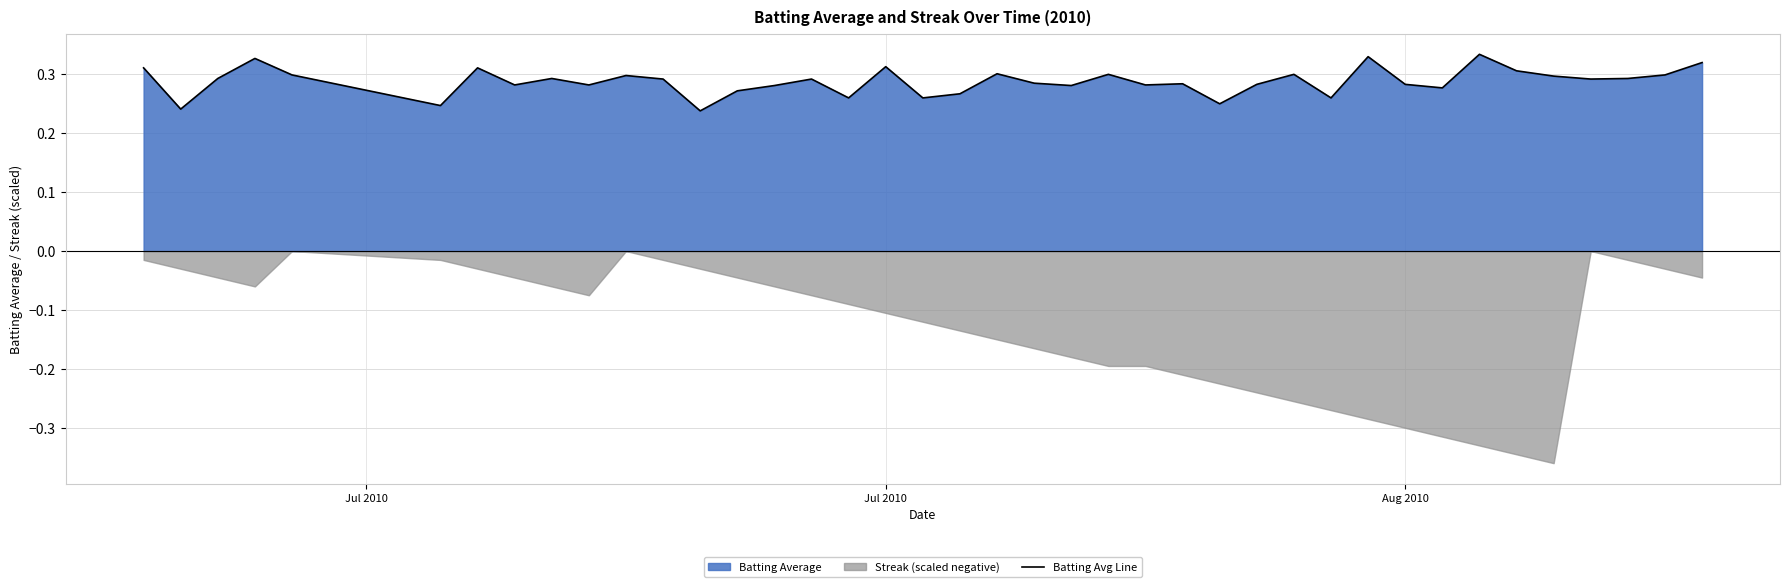

How many points are lower than both their immediate neighbors (excluding endpoints)?

13